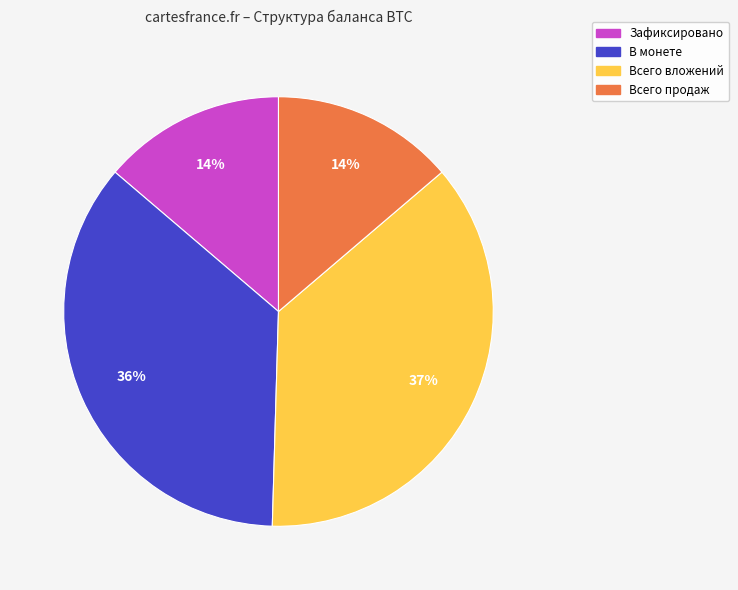

Does any single category account for the majority?

No